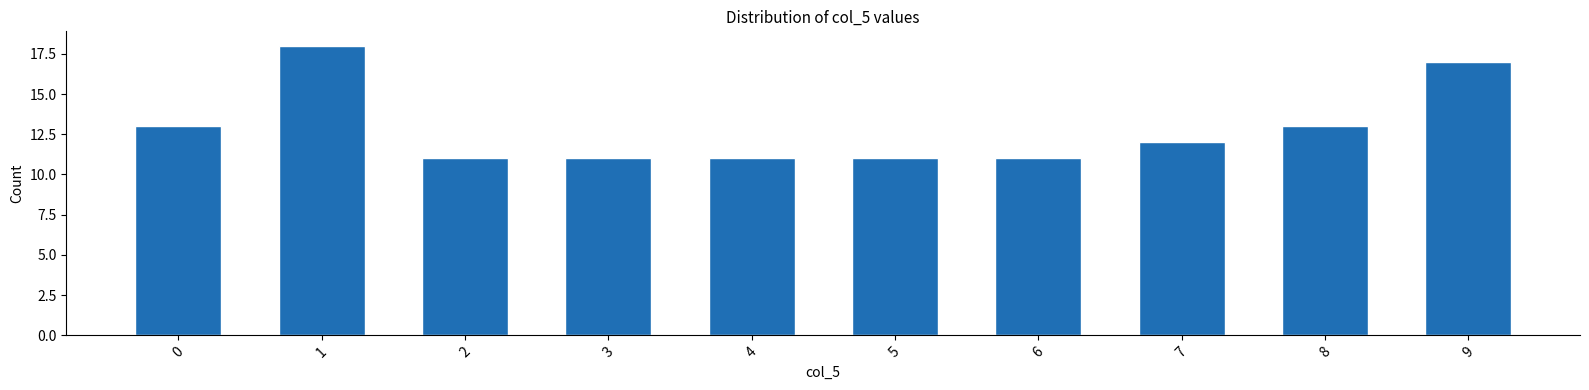

Reading right to left, transcribe all the data shown in this chart.

17	13	12	11	11	11	11	11	18	13